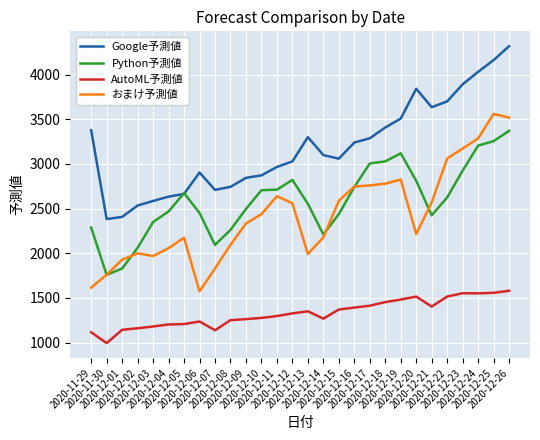

At which label does Python予測値 first exceed 2624?

2020-12-05